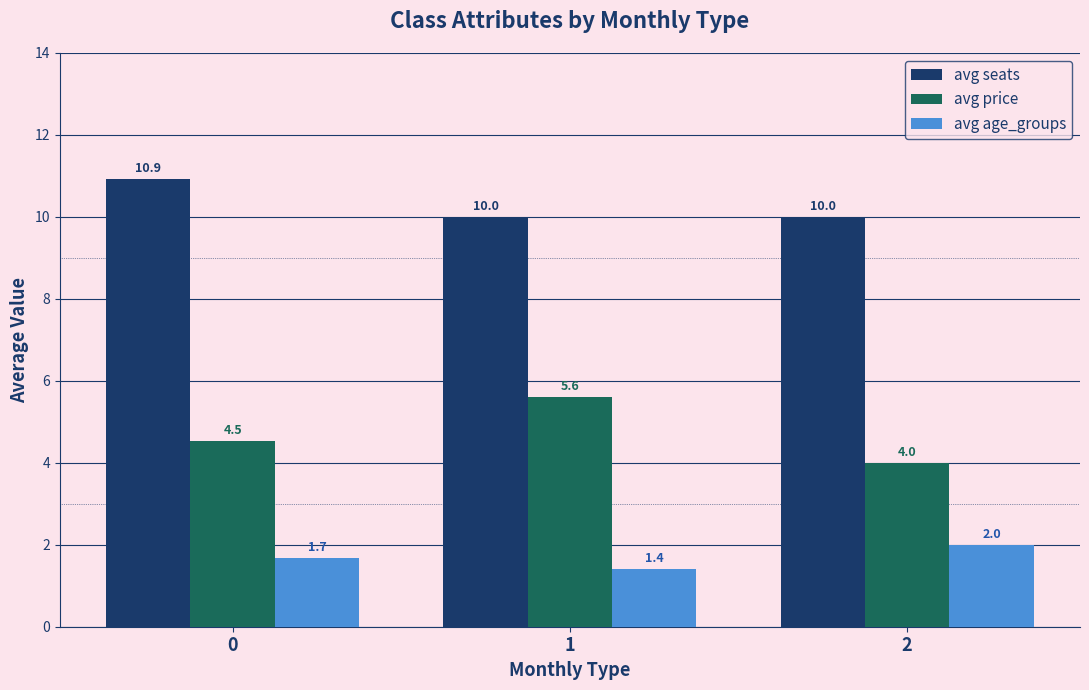

Which series has the largest total across all categories?

avg seats